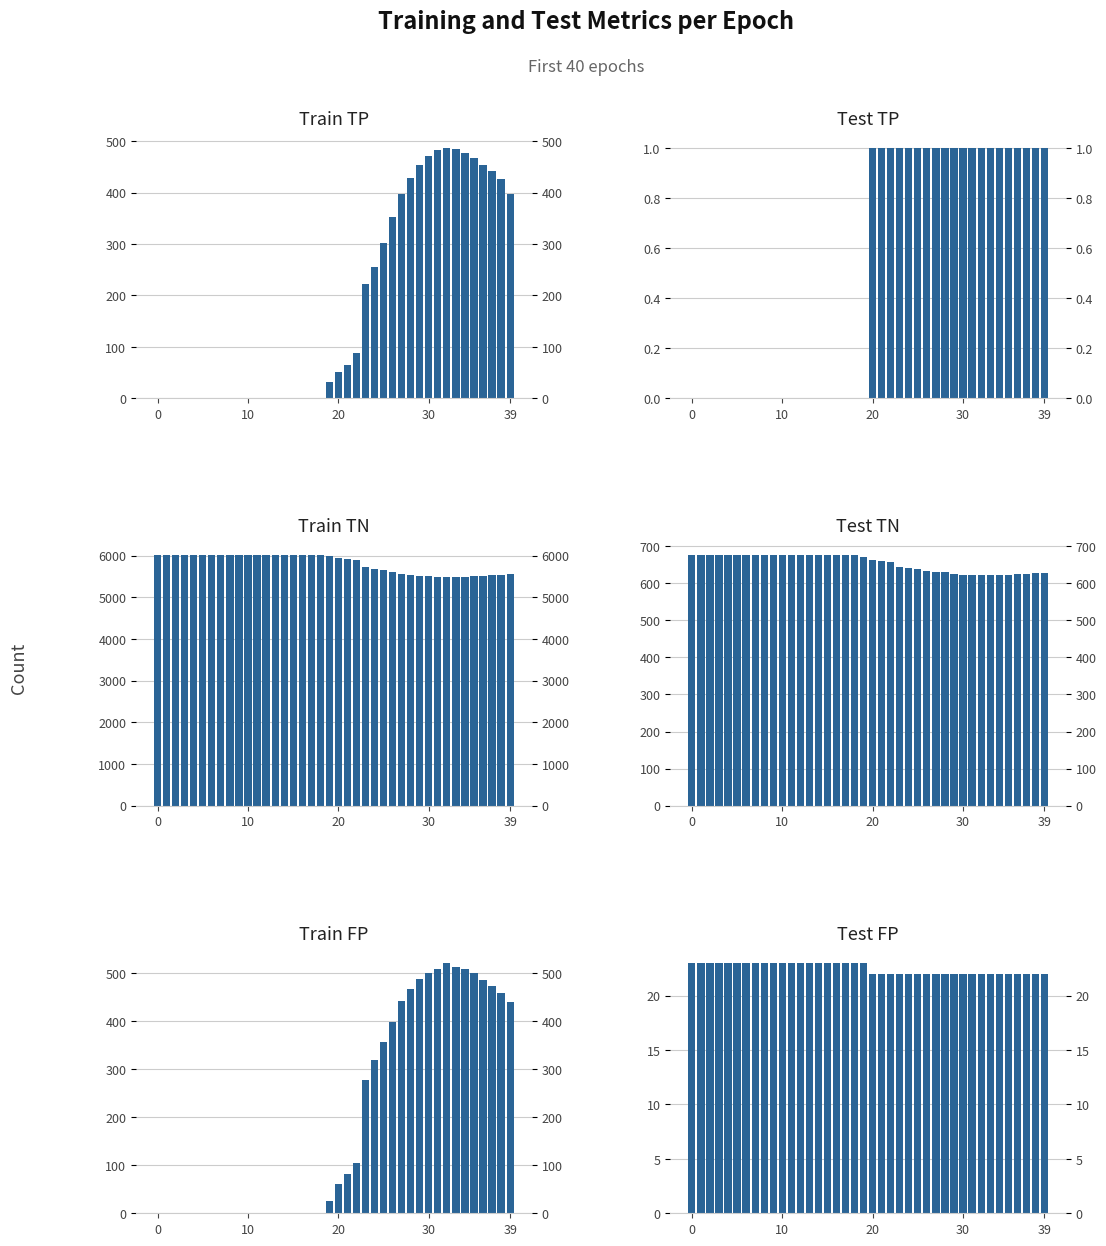

Reading right to left, extract all data points from this chart.

Train TP: 397	427	442	454	467	477	485	487	482	472	454	428	398	352	301	255	222	88	65	51	31	0	0	0	0	0	0	0	0	0	0	0	0	0	0	0	0	0	0	0
Test TP: 1	1	1	1	1	1	1	1	1	1	1	1	1	1	1	1	1	1	1	1	0	0	0	0	0	0	0	0	0	0	0	0	0	0	0	0	0	0	0	0
Train TN: 5566	5547	5533	5520	5507	5497	5493	5485	5497	5507	5519	5539	5565	5609	5649	5688	5729	5903	5926	5946	5981	6007	6007	6007	6007	6007	6007	6007	6007	6007	6007	6007	6007	6007	6007	6007	6007	6007	6007	6007
Test TN: 628	628	626	624	622	622	622	622	622	623	624	629	629	633	637	642	643	658	661	663	670	675	675	675	675	675	675	675	675	675	675	675	675	675	675	675	675	675	675	675
Train FP: 441	460	474	487	500	510	514	522	510	500	488	468	442	398	358	319	278	104	81	61	26	0	0	0	0	0	0	0	0	0	0	0	0	0	0	0	0	0	0	0
Test FP: 22	22	22	22	22	22	22	22	22	22	22	22	22	22	22	22	22	22	22	22	23	23	23	23	23	23	23	23	23	23	23	23	23	23	23	23	23	23	23	23